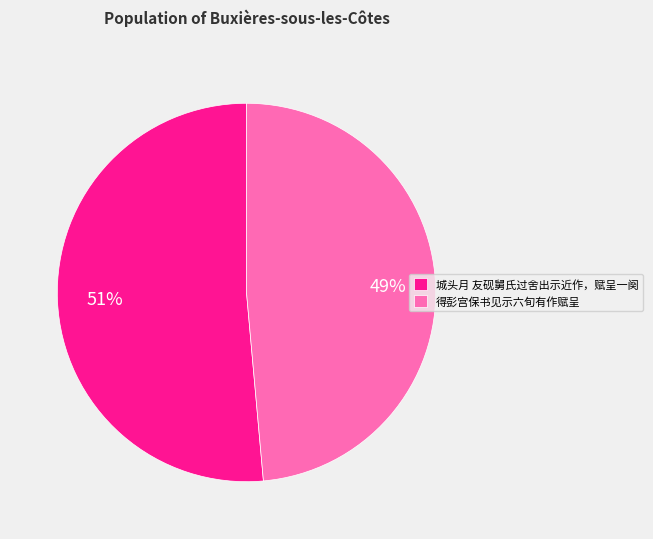

Between 得彭宫保书见示六旬有作赋呈 and 城头月 友砚舅氏过舍出示近作，赋呈一阕, which is larger?

城头月 友砚舅氏过舍出示近作，赋呈一阕